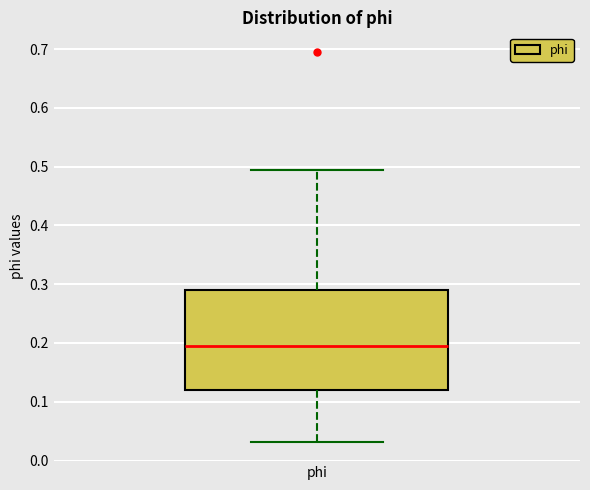

Where does the median line of the box for phi sit on the y-axis? The values are not printed on the chart, so give them approximately, as read against the axis.

0.19